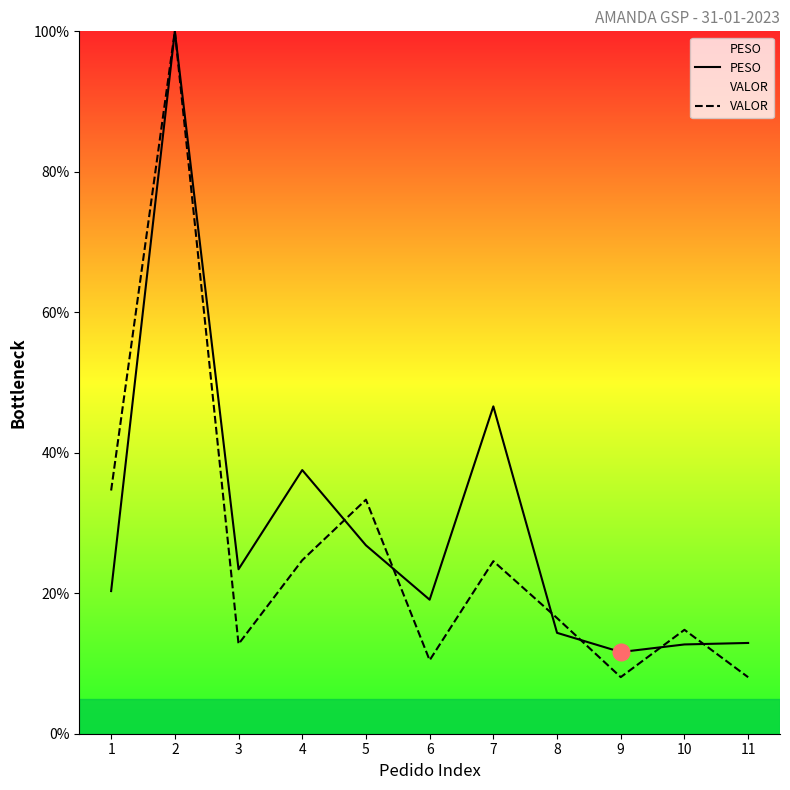

What is the difference between the maximum and minimum values in the PESO series?

88.4